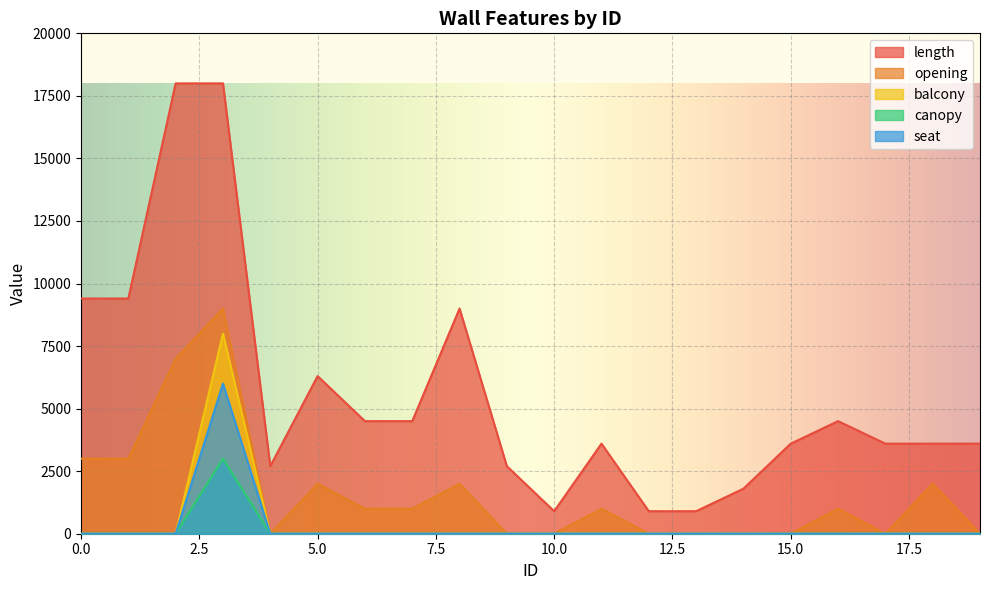

What are all the series names shown in the legend?

length, opening, balcony, canopy, seat